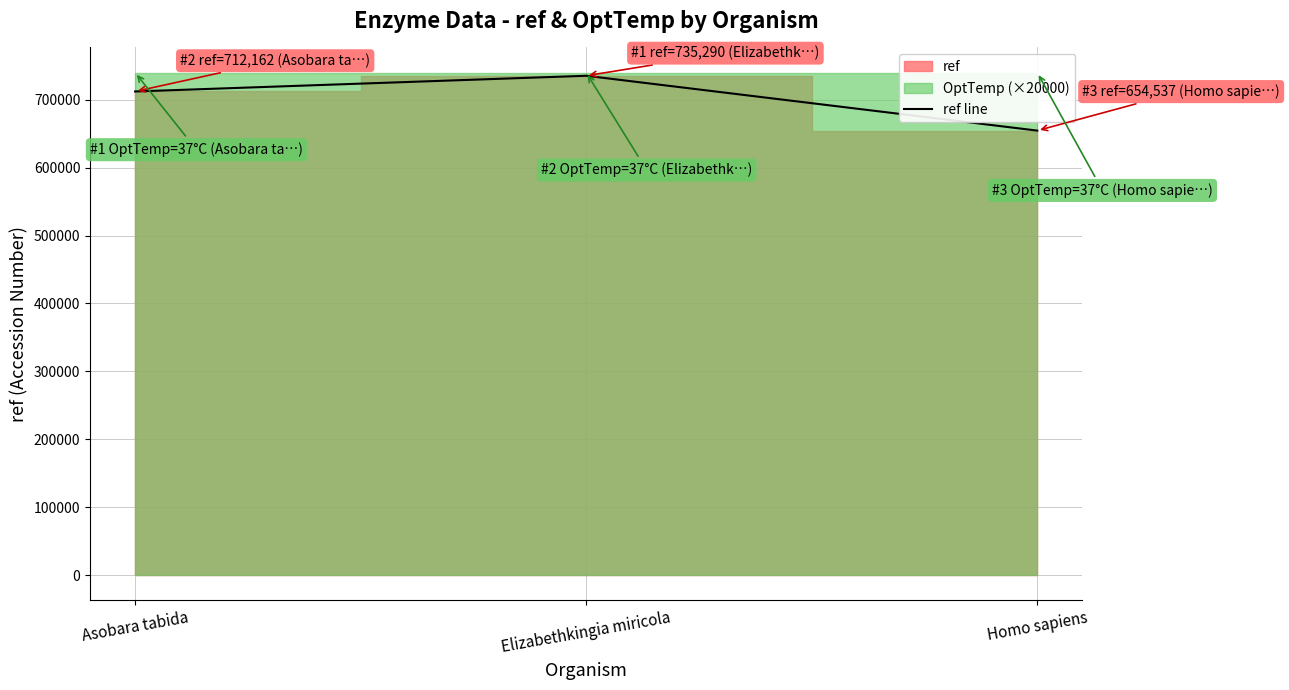

What is the change in value from Elizabethkingia miricola to Homo sapiens?

-80753